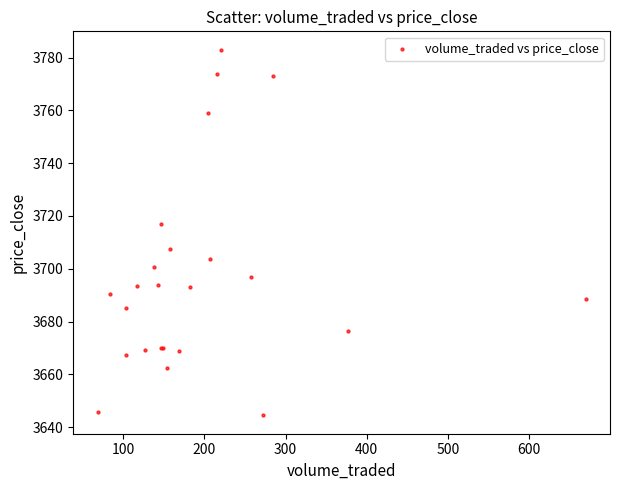

What Y value in the scatter plot is closest to 3713?

3717.0